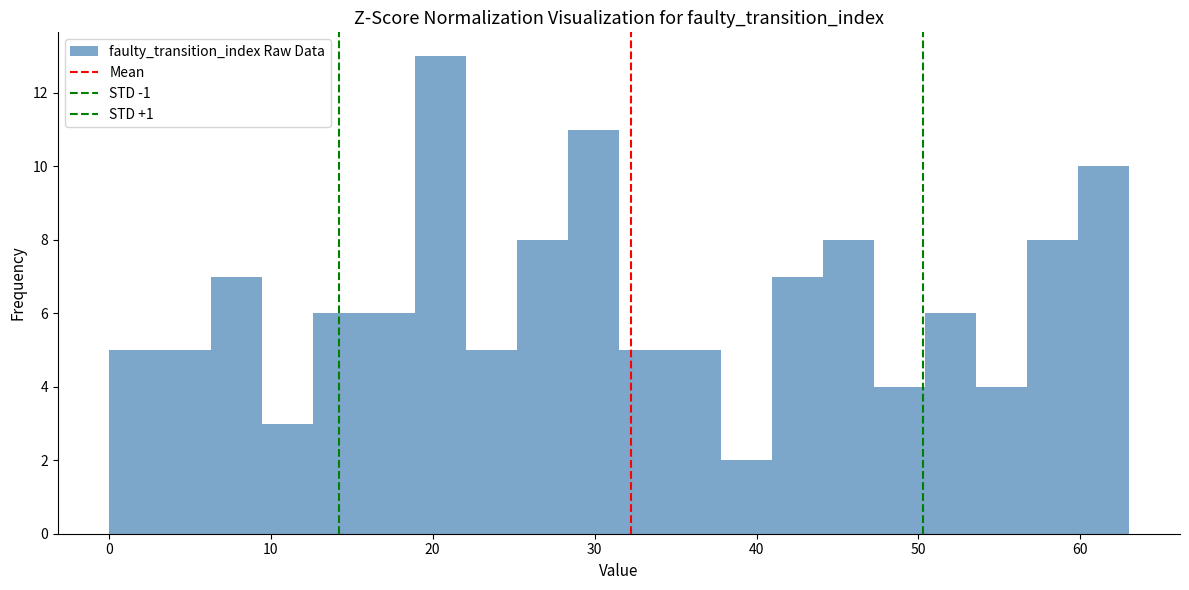

Read against the x-axis, roughly where is the centre of the tallest bar?

20